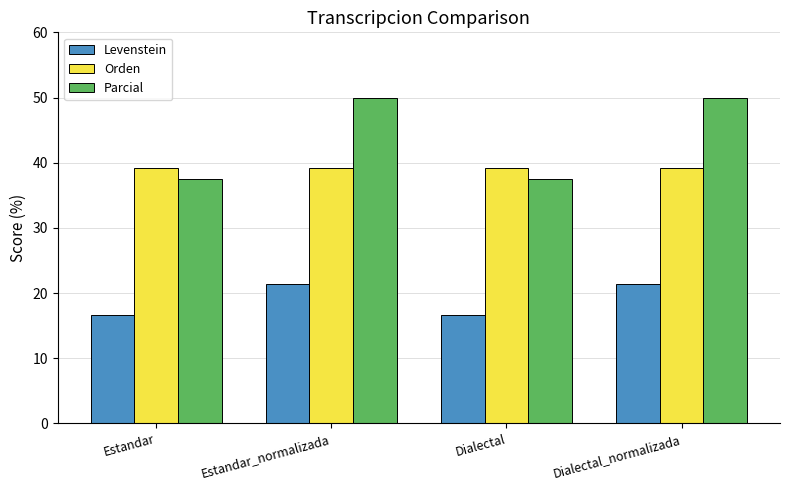

Read the Levenstein value at Dialectal_normalizada.

21.4